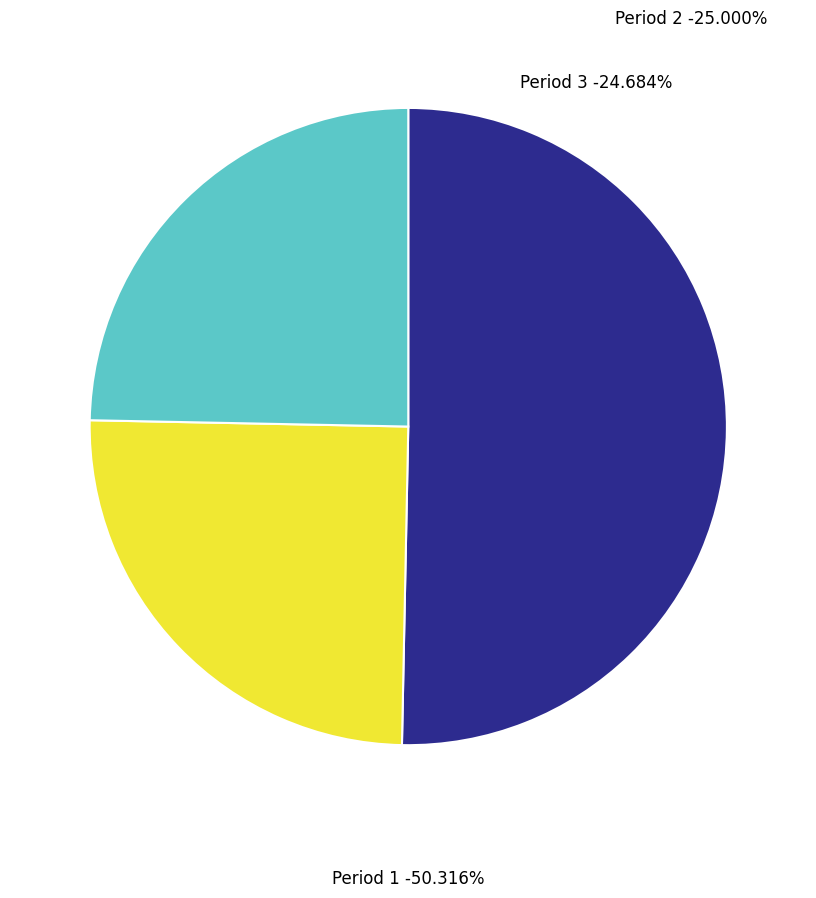

How many slices are in this pie chart?

3